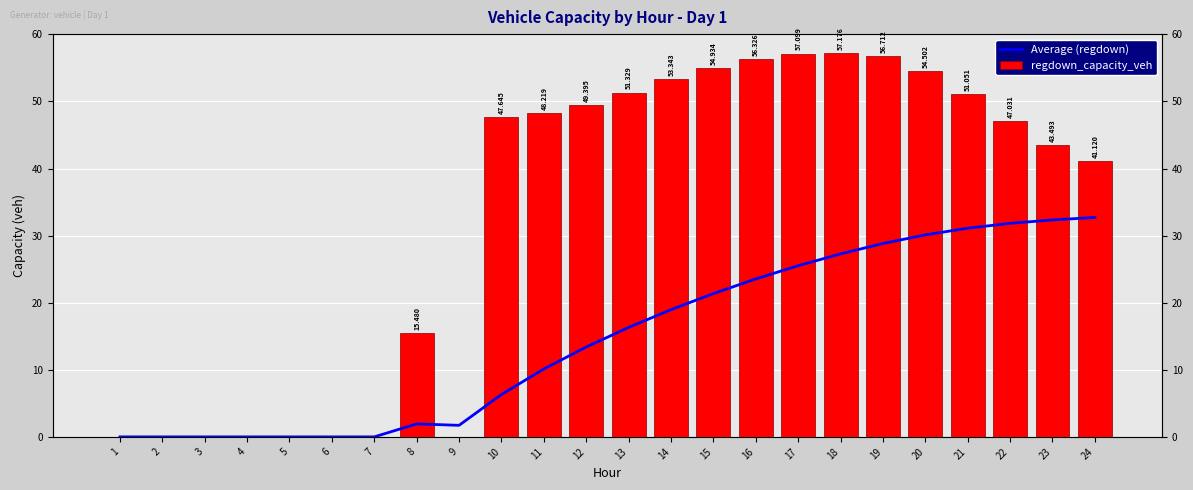

Is it true that regdown_capacity_veh equals 43.5 at 23?

True